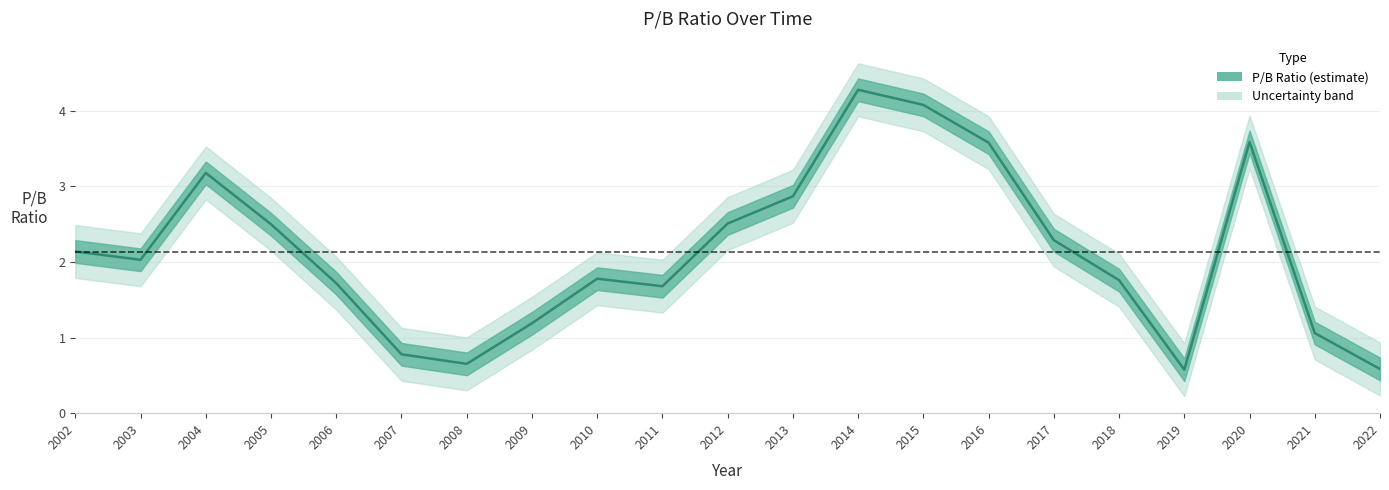

Reading left to right, extract all data points from this chart.

2002=2.1	2003=2.0	2004=3.2	2005=2.5	2006=1.7	2007=0.8	2008=0.7	2009=1.2	2010=1.8	2011=1.7	2012=2.5	2013=2.9	2014=4.3	2015=4.1	2016=3.6	2017=2.3	2018=1.8	2019=0.6	2020=3.6	2021=1.1	2022=0.6